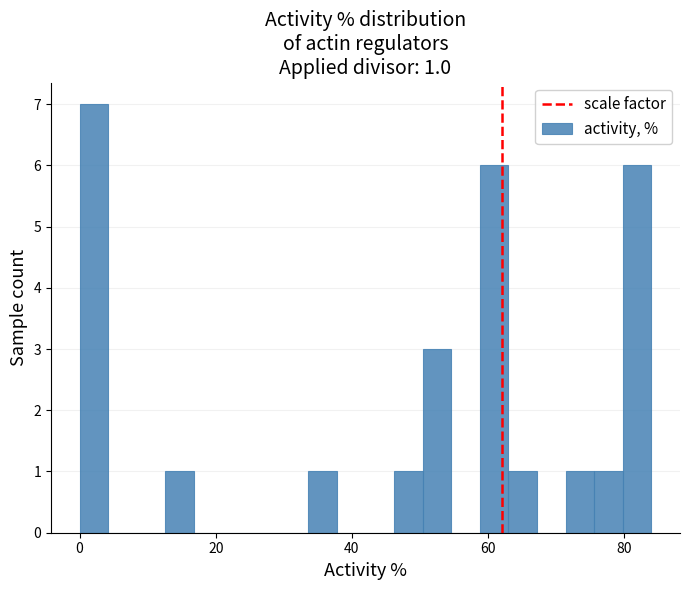

Around what value on the x-axis is the tallest bar? Give the approximate position of its centre, as read against the axis.

2